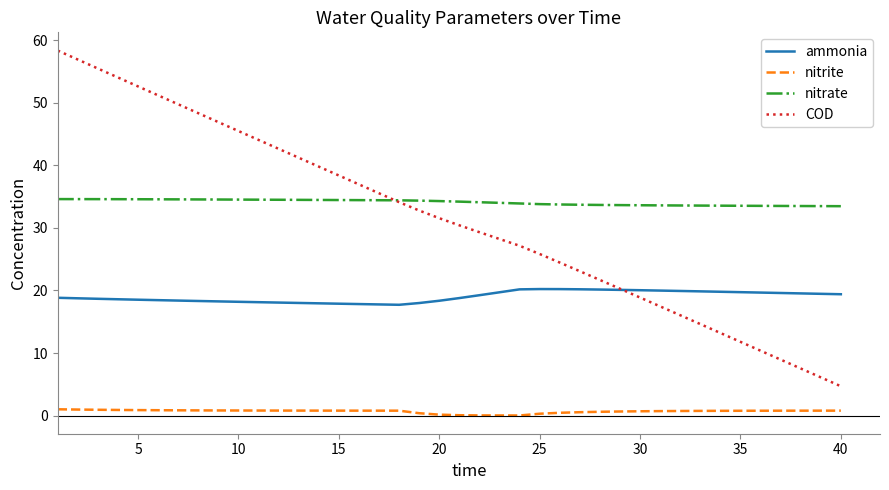

How many distinct data groups are displayed?

4